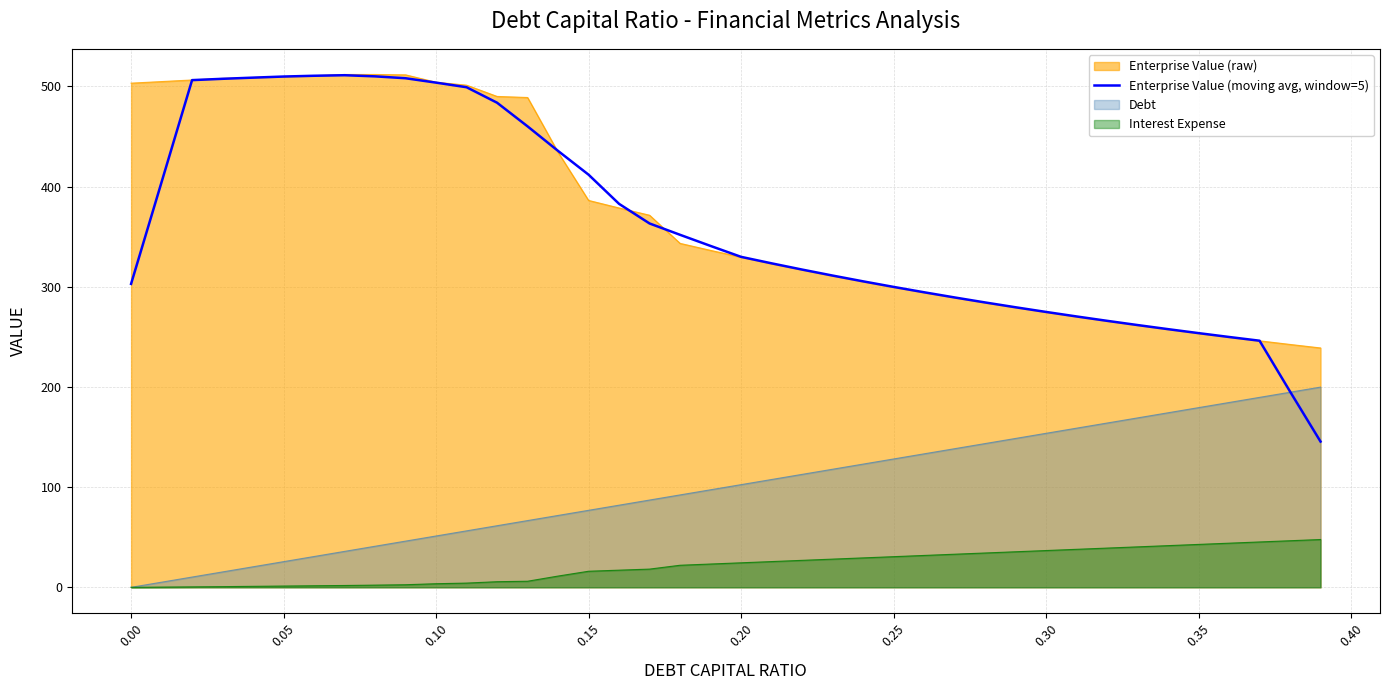

True or false: Enterprise Value (moving avg, window=5) and Interest Expense cross at least once.

False